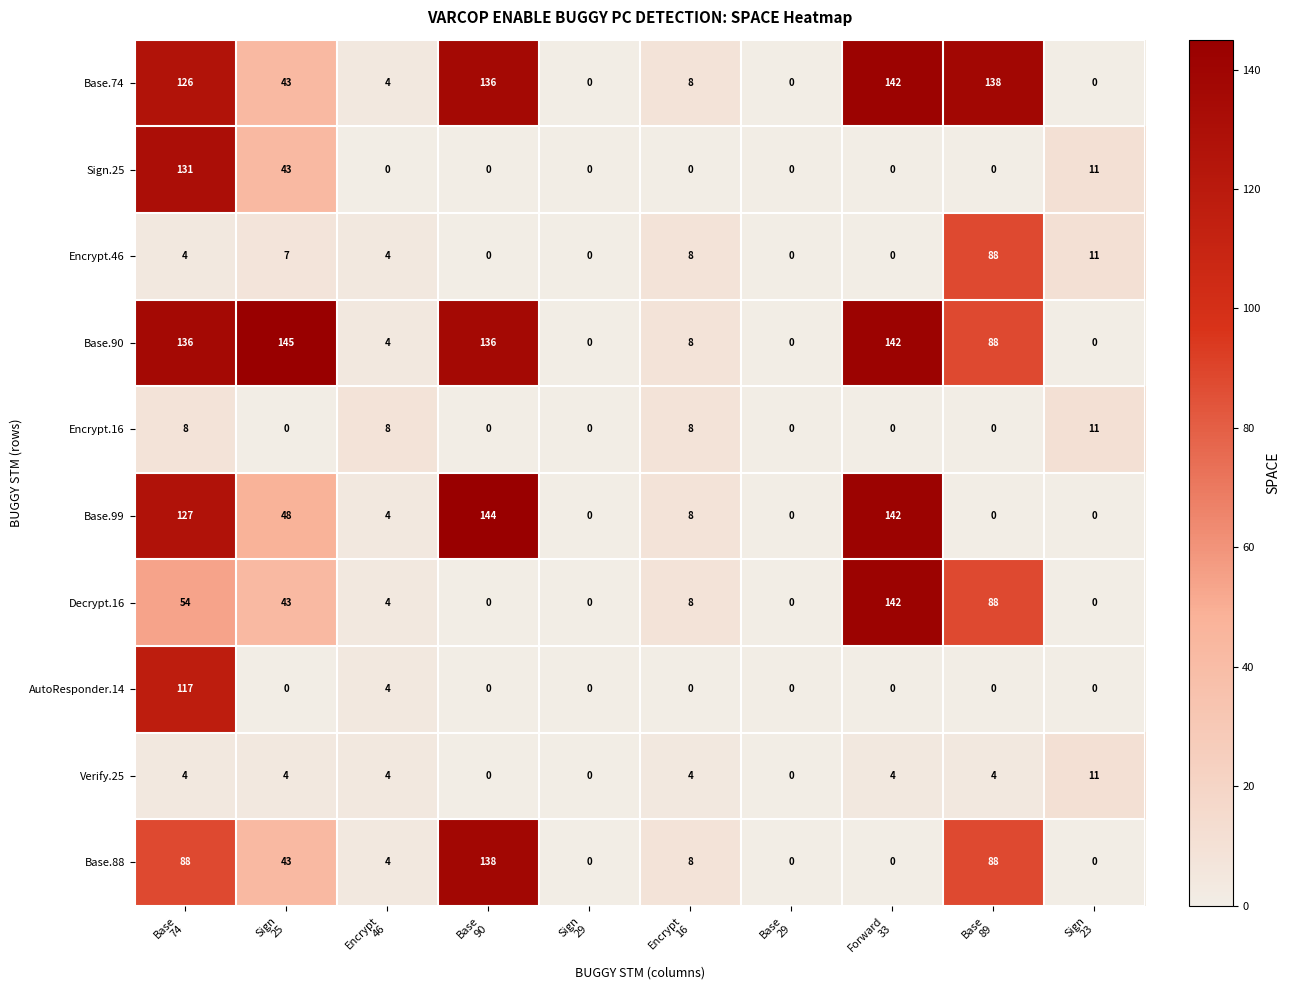

At how many categories does at least one series exceed 45?

5